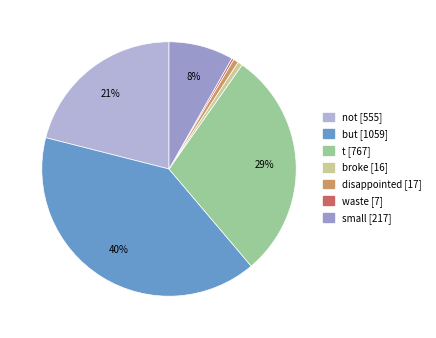

Which has a higher value, not or disappointed?

not